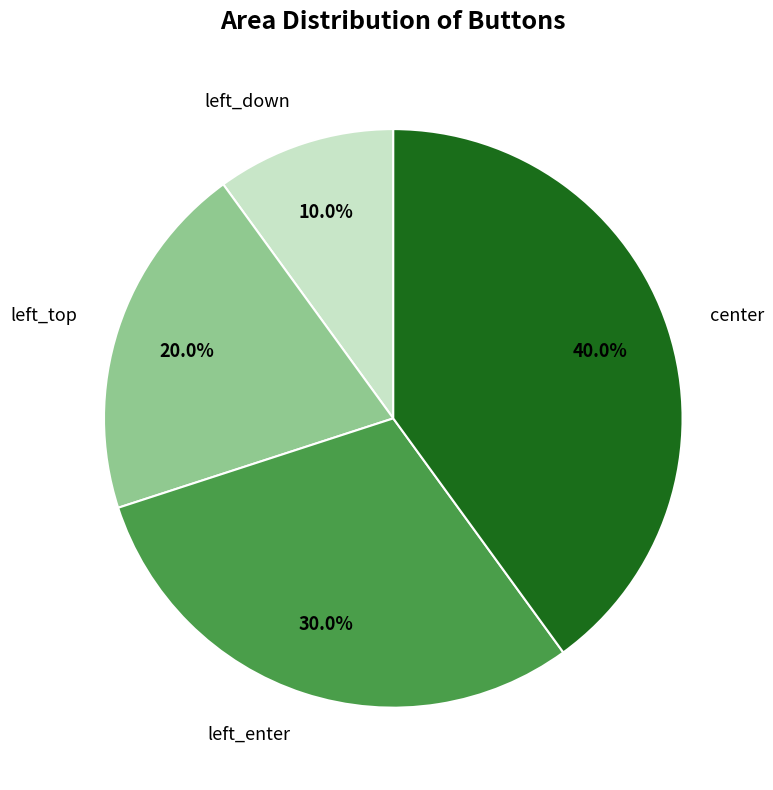

To the nearest percent, what portion does left_top represent?

20%